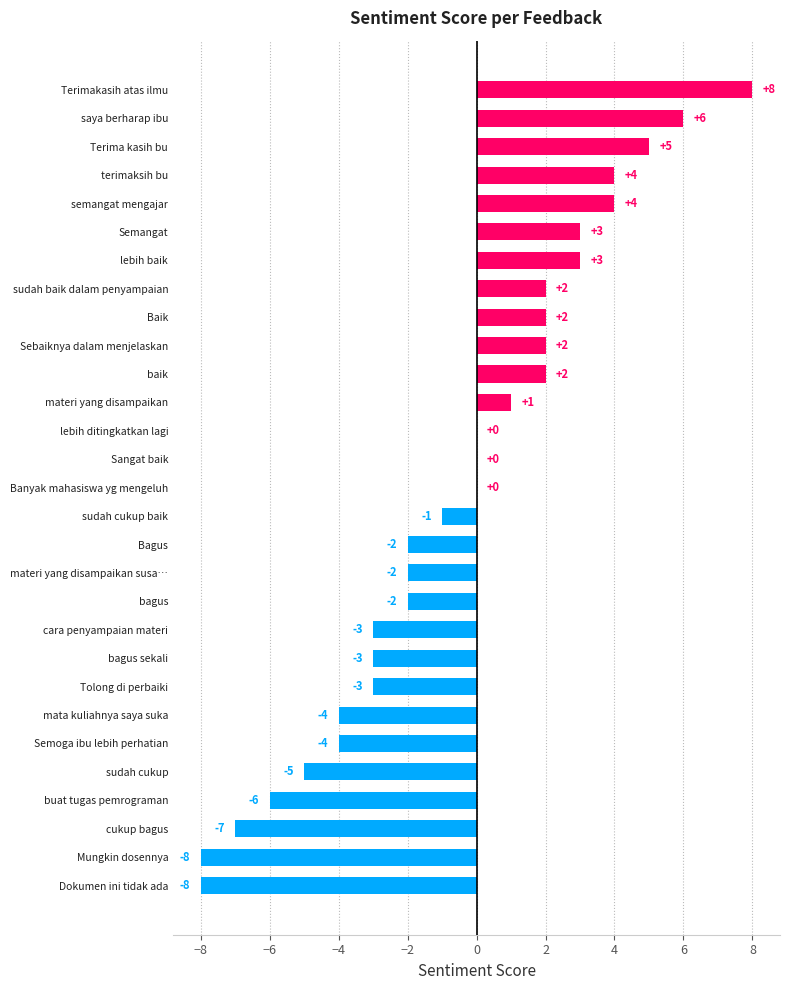

What is the maximum value shown in the chart?

8